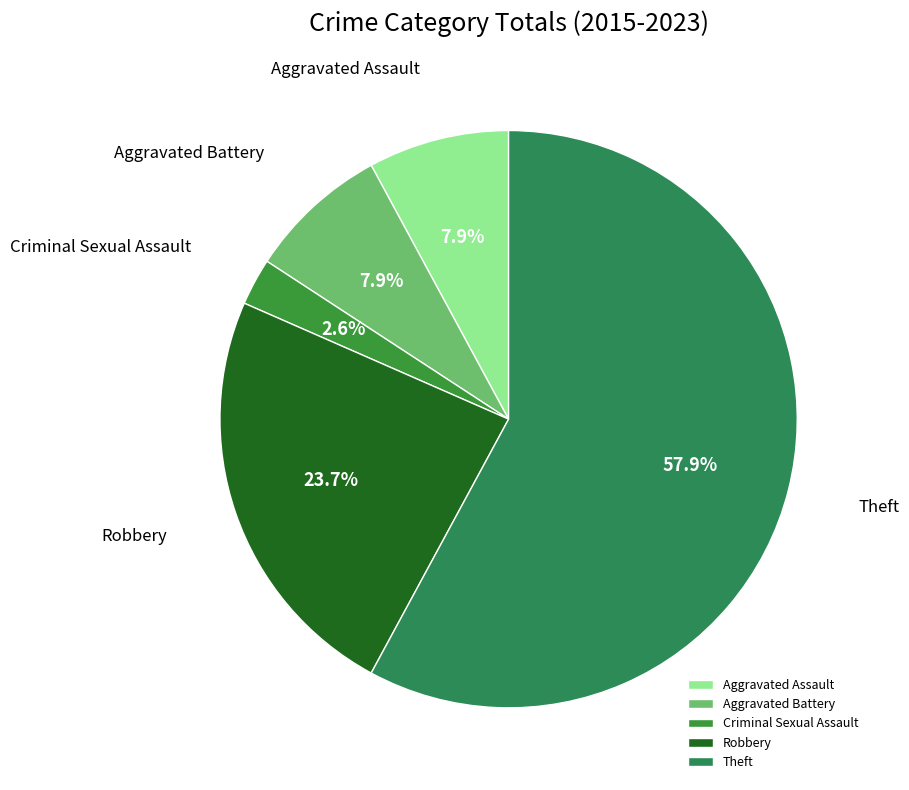

Approximately how many times larger is the value at Robbery compared to Aggravated Battery?

3.0